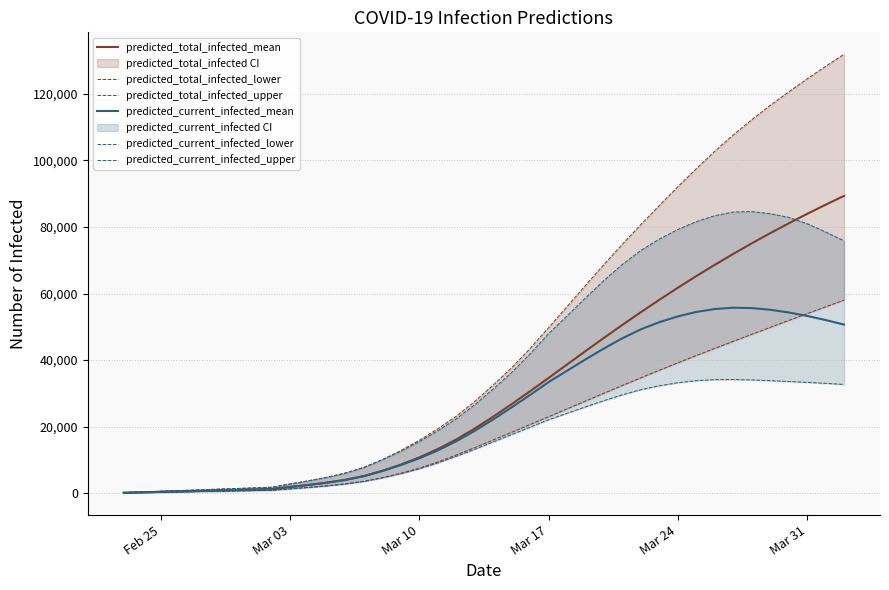

True or false: predicted_current_infected_upper and predicted_total_infected_upper intersect in this chart.

False